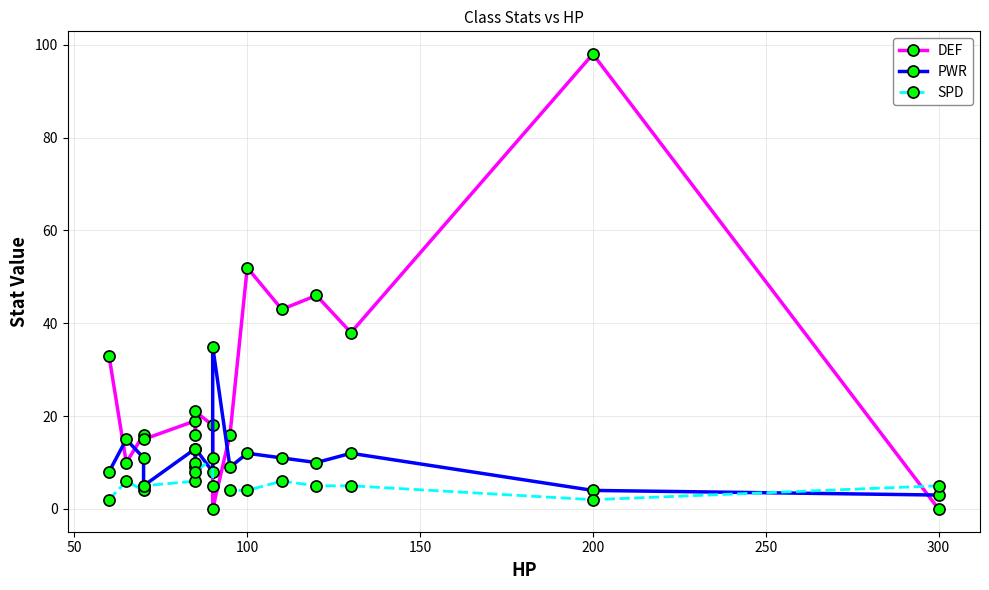

How many data points does each series have?

16